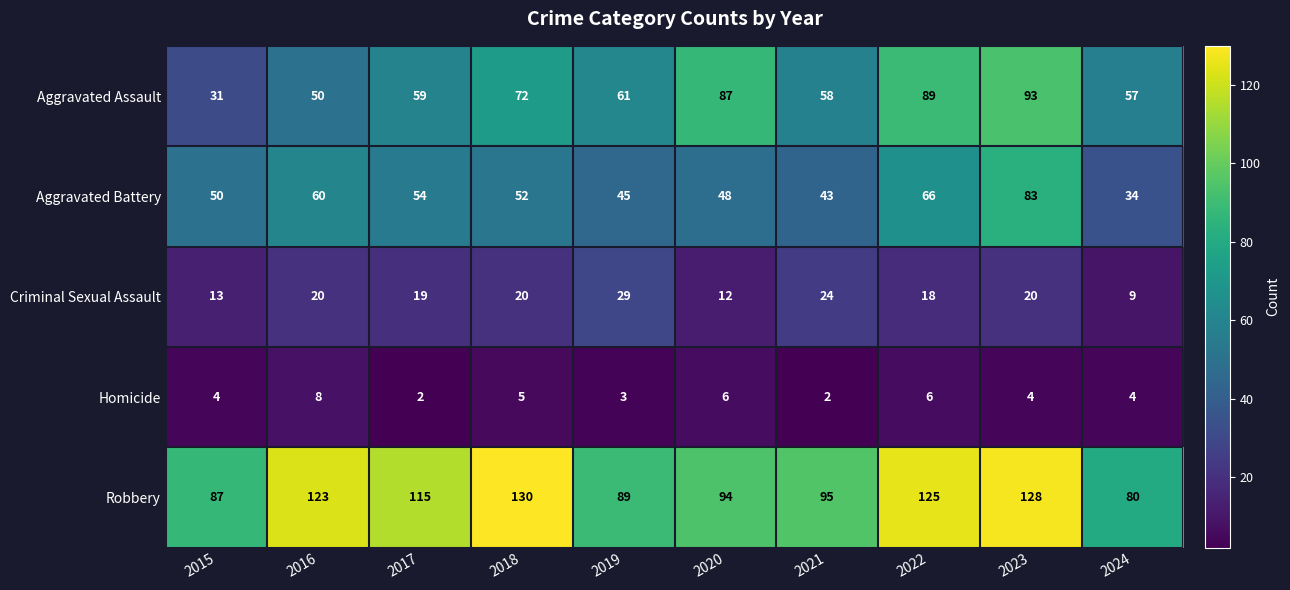

At which category is the sum across all series the highest?

2023